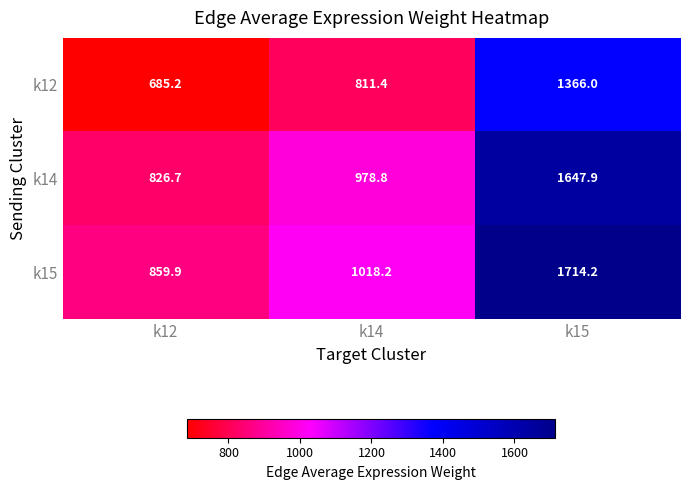

What is the sum of all k15 values?

3592.3